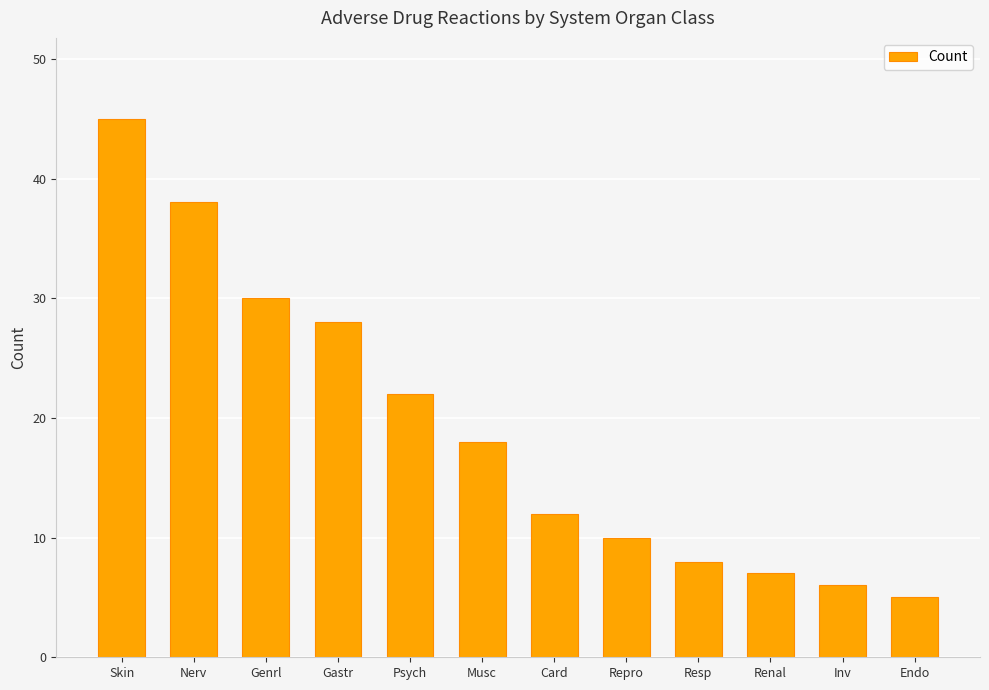

List the labels in order of value, largest first.

Skin, Nerv, Genrl, Gastr, Psych, Musc, Card, Repro, Resp, Renal, Inv, Endo